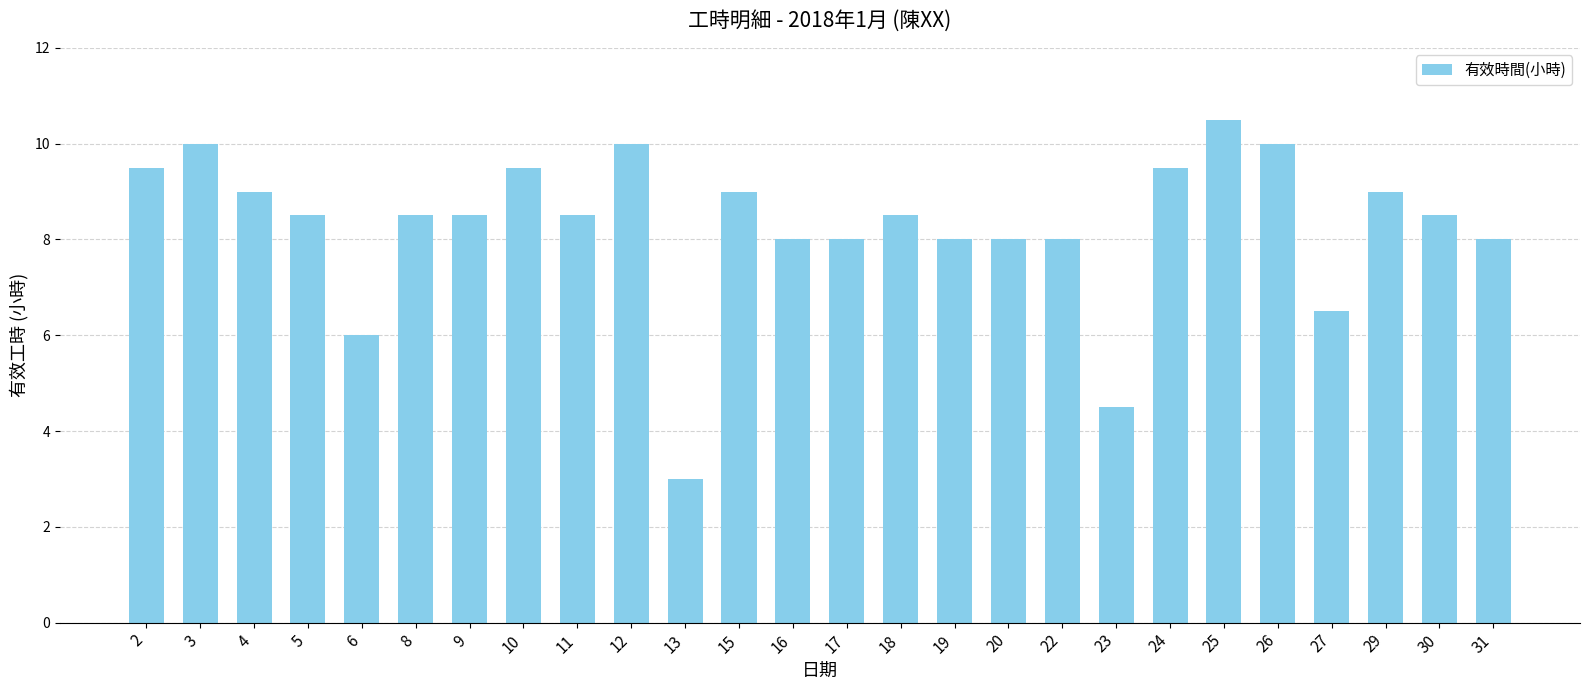

The chart shows a value of 9.5 at 2. True or false?

True